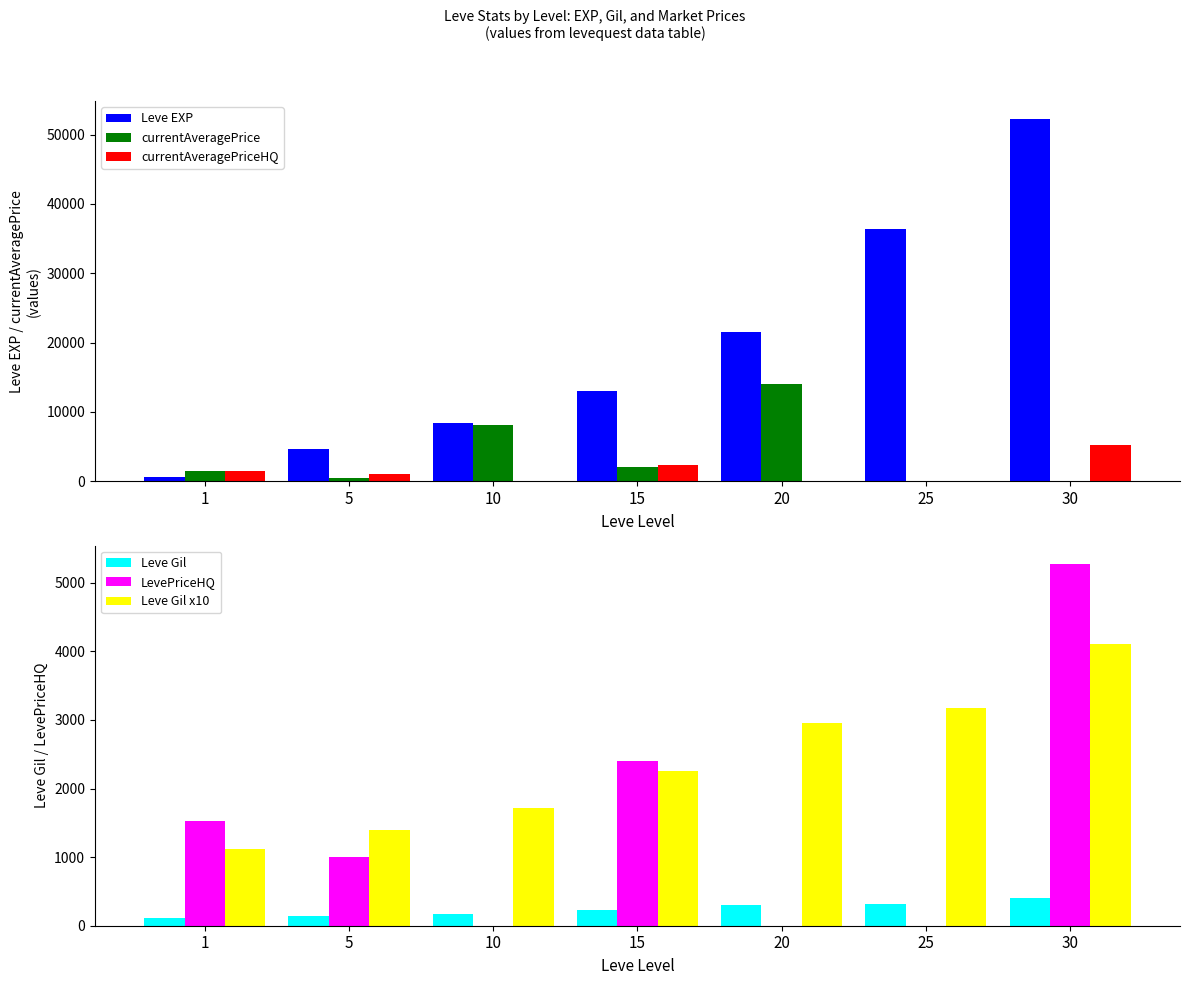

Which category has the highest value in the currentAveragePriceHQ series?

30